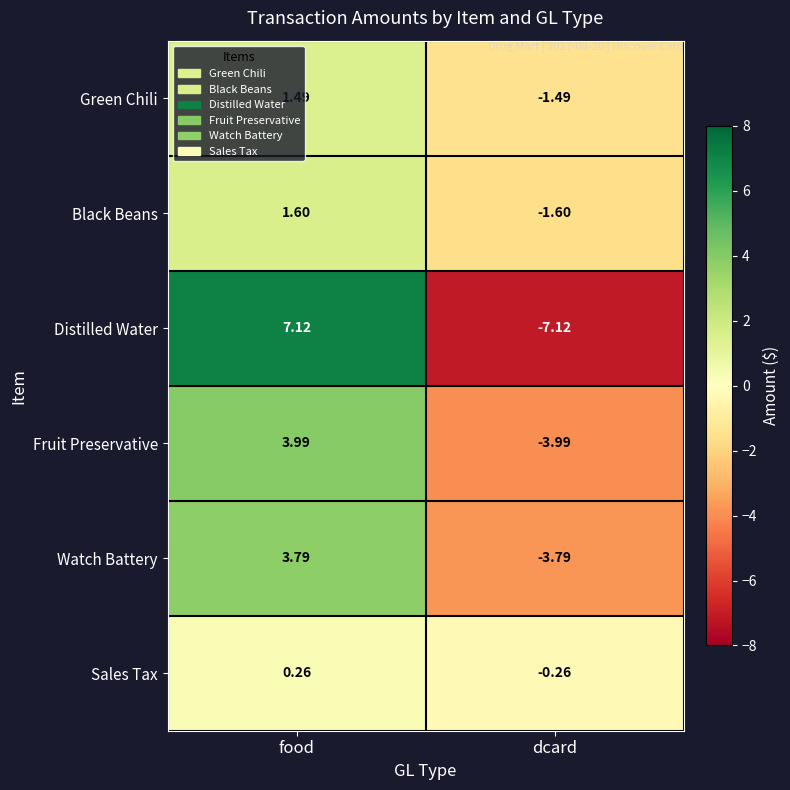

What is the minimum value shown in the chart?

-7.1